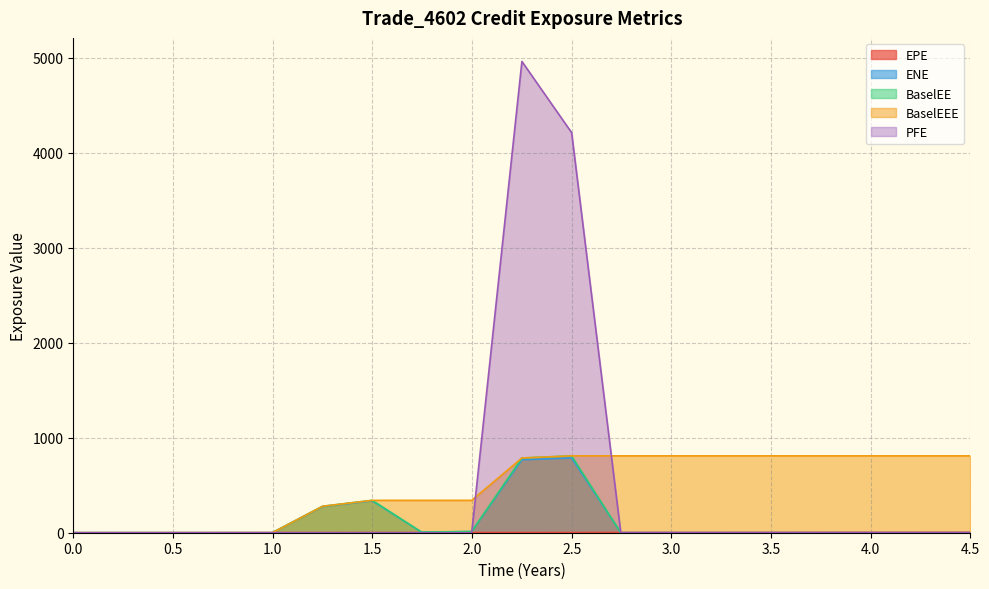

What is the total value across all series at 2.74634?

812.3